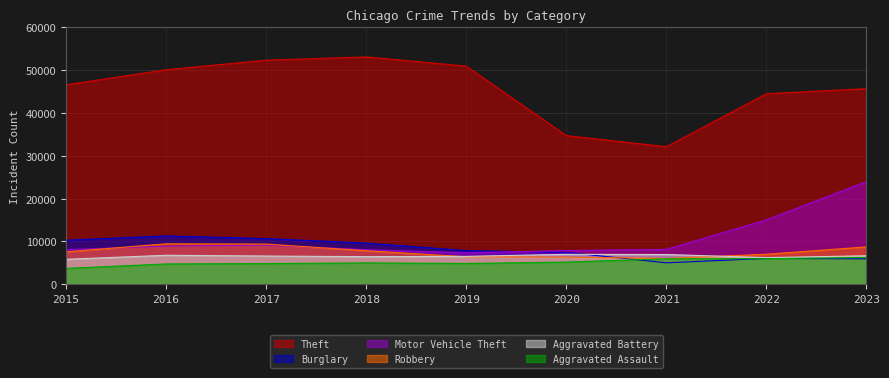

What is the value of the Aggravated Assault point at the 5th from the left?

4857